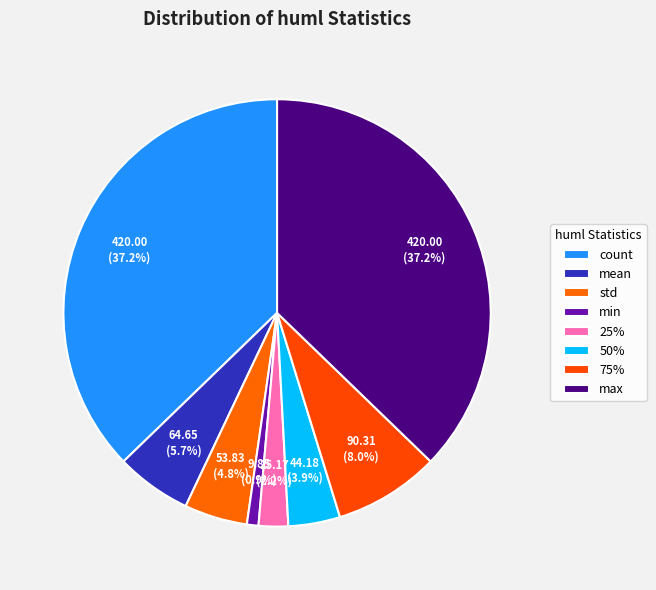

What percentage is the mean slice, to the nearest percent?

6%